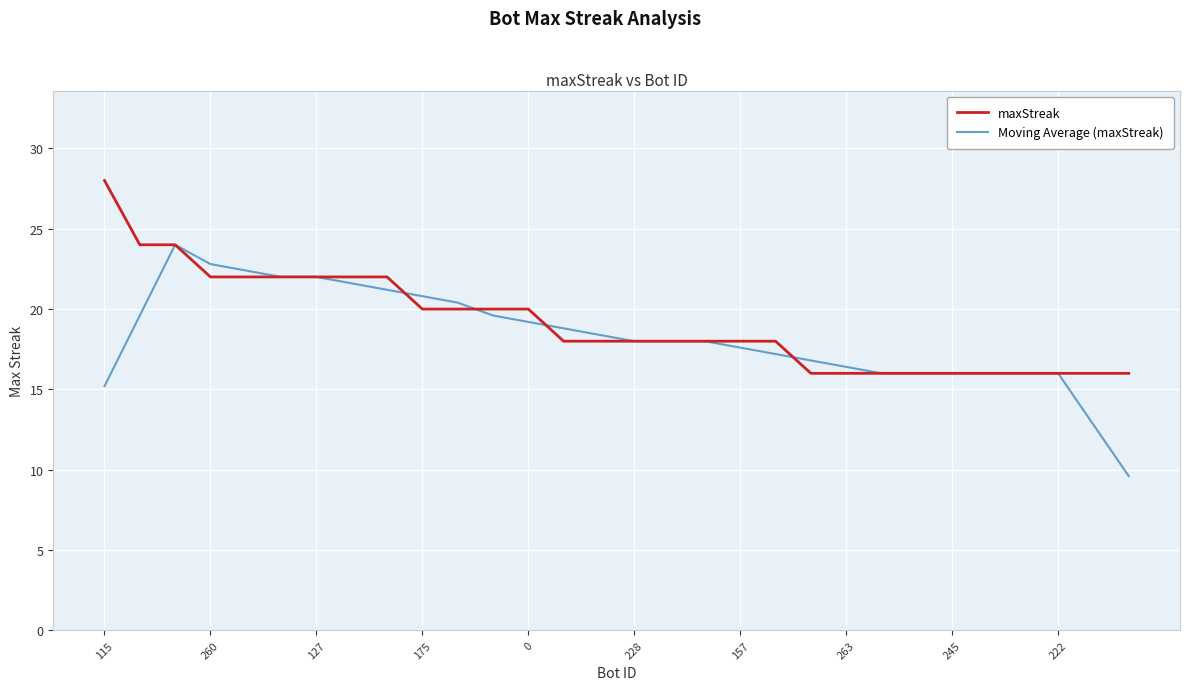

Rank the series by their maximum value, from lowest to highest.

Moving Average (maxStreak), maxStreak